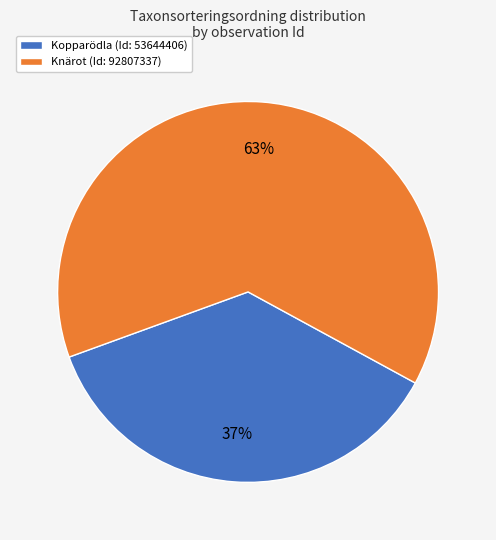

What is the largest slice in the pie chart?

Knärot (Id: 92807337)